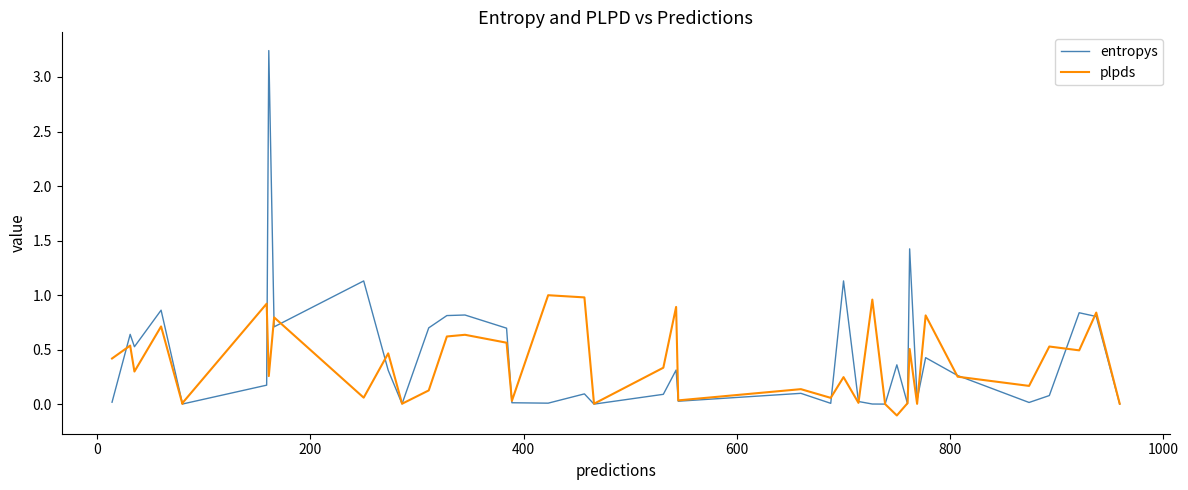

How many data points does each series have?

40